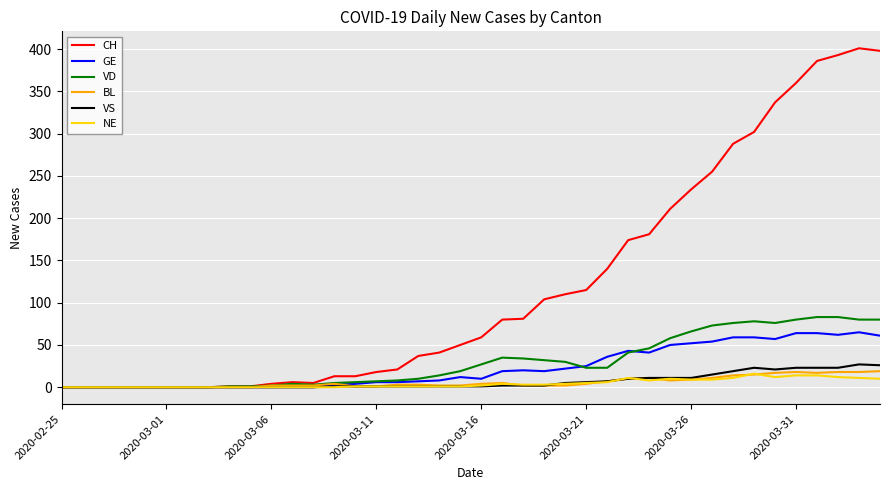

Which series has the largest total across all categories?

CH